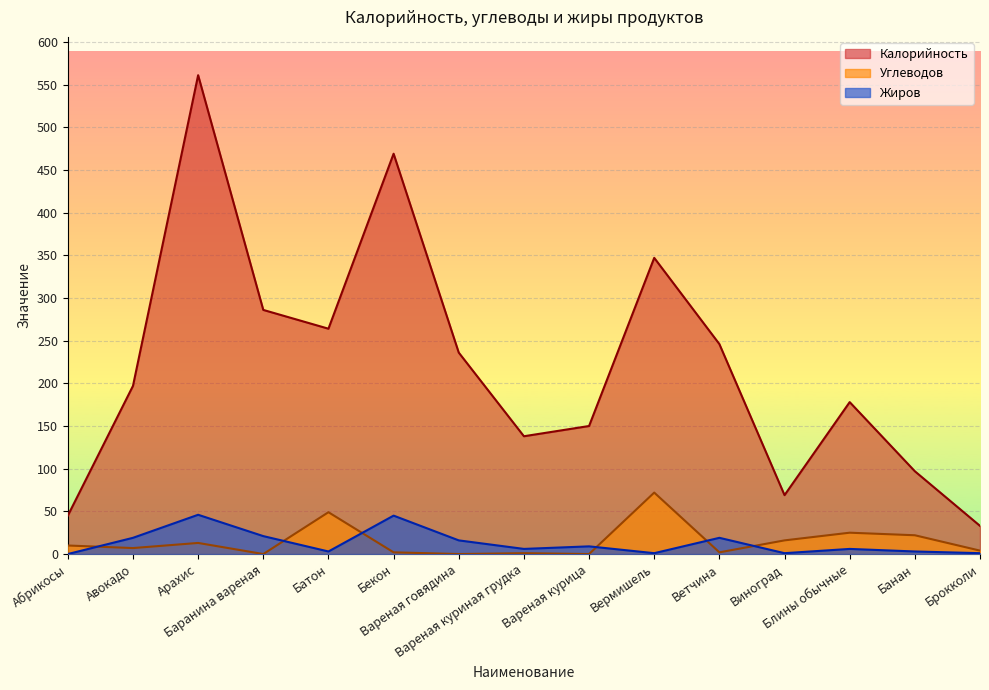

What is the difference between the second highest and second lowest values in the Калорийность series?

424